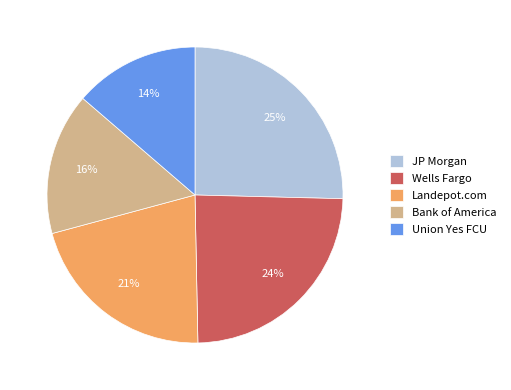

Is it true that Landepot.com is 21% of the pie?

True